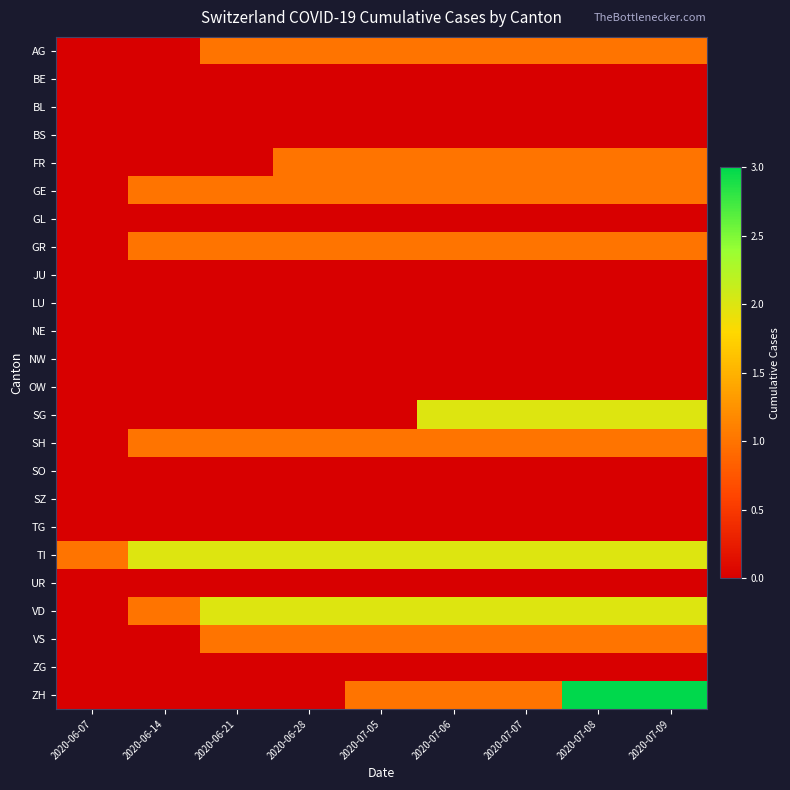

Reading right to left, list all the values displayed in this chart.

AG: 2020-07-09=1	2020-07-08=1	2020-07-07=1	2020-07-06=1	2020-07-05=1	2020-06-28=1	2020-06-21=1	2020-06-14=0	2020-06-07=0
BE: 2020-07-09=0	2020-07-08=0	2020-07-07=0	2020-07-06=0	2020-07-05=0	2020-06-28=0	2020-06-21=0	2020-06-14=0	2020-06-07=0
BL: 2020-07-09=0	2020-07-08=0	2020-07-07=0	2020-07-06=0	2020-07-05=0	2020-06-28=0	2020-06-21=0	2020-06-14=0	2020-06-07=0
BS: 2020-07-09=0	2020-07-08=0	2020-07-07=0	2020-07-06=0	2020-07-05=0	2020-06-28=0	2020-06-21=0	2020-06-14=0	2020-06-07=0
FR: 2020-07-09=1	2020-07-08=1	2020-07-07=1	2020-07-06=1	2020-07-05=1	2020-06-28=1	2020-06-21=0	2020-06-14=0	2020-06-07=0
GE: 2020-07-09=1	2020-07-08=1	2020-07-07=1	2020-07-06=1	2020-07-05=1	2020-06-28=1	2020-06-21=1	2020-06-14=1	2020-06-07=0
GL: 2020-07-09=0	2020-07-08=0	2020-07-07=0	2020-07-06=0	2020-07-05=0	2020-06-28=0	2020-06-21=0	2020-06-14=0	2020-06-07=0
GR: 2020-07-09=1	2020-07-08=1	2020-07-07=1	2020-07-06=1	2020-07-05=1	2020-06-28=1	2020-06-21=1	2020-06-14=1	2020-06-07=0
JU: 2020-07-09=0	2020-07-08=0	2020-07-07=0	2020-07-06=0	2020-07-05=0	2020-06-28=0	2020-06-21=0	2020-06-14=0	2020-06-07=0
LU: 2020-07-09=0	2020-07-08=0	2020-07-07=0	2020-07-06=0	2020-07-05=0	2020-06-28=0	2020-06-21=0	2020-06-14=0	2020-06-07=0
NE: 2020-07-09=0	2020-07-08=0	2020-07-07=0	2020-07-06=0	2020-07-05=0	2020-06-28=0	2020-06-21=0	2020-06-14=0	2020-06-07=0
NW: 2020-07-09=0	2020-07-08=0	2020-07-07=0	2020-07-06=0	2020-07-05=0	2020-06-28=0	2020-06-21=0	2020-06-14=0	2020-06-07=0
OW: 2020-07-09=0	2020-07-08=0	2020-07-07=0	2020-07-06=0	2020-07-05=0	2020-06-28=0	2020-06-21=0	2020-06-14=0	2020-06-07=0
SG: 2020-07-09=2	2020-07-08=2	2020-07-07=2	2020-07-06=2	2020-07-05=0	2020-06-28=0	2020-06-21=0	2020-06-14=0	2020-06-07=0
SH: 2020-07-09=1	2020-07-08=1	2020-07-07=1	2020-07-06=1	2020-07-05=1	2020-06-28=1	2020-06-21=1	2020-06-14=1	2020-06-07=0
SO: 2020-07-09=0	2020-07-08=0	2020-07-07=0	2020-07-06=0	2020-07-05=0	2020-06-28=0	2020-06-21=0	2020-06-14=0	2020-06-07=0
SZ: 2020-07-09=0	2020-07-08=0	2020-07-07=0	2020-07-06=0	2020-07-05=0	2020-06-28=0	2020-06-21=0	2020-06-14=0	2020-06-07=0
TG: 2020-07-09=0	2020-07-08=0	2020-07-07=0	2020-07-06=0	2020-07-05=0	2020-06-28=0	2020-06-21=0	2020-06-14=0	2020-06-07=0
TI: 2020-07-09=2	2020-07-08=2	2020-07-07=2	2020-07-06=2	2020-07-05=2	2020-06-28=2	2020-06-21=2	2020-06-14=2	2020-06-07=1
UR: 2020-07-09=0	2020-07-08=0	2020-07-07=0	2020-07-06=0	2020-07-05=0	2020-06-28=0	2020-06-21=0	2020-06-14=0	2020-06-07=0
VD: 2020-07-09=2	2020-07-08=2	2020-07-07=2	2020-07-06=2	2020-07-05=2	2020-06-28=2	2020-06-21=2	2020-06-14=1	2020-06-07=0
VS: 2020-07-09=1	2020-07-08=1	2020-07-07=1	2020-07-06=1	2020-07-05=1	2020-06-28=1	2020-06-21=1	2020-06-14=0	2020-06-07=0
ZG: 2020-07-09=0	2020-07-08=0	2020-07-07=0	2020-07-06=0	2020-07-05=0	2020-06-28=0	2020-06-21=0	2020-06-14=0	2020-06-07=0
ZH: 2020-07-09=3	2020-07-08=3	2020-07-07=1	2020-07-06=1	2020-07-05=1	2020-06-28=0	2020-06-21=0	2020-06-14=0	2020-06-07=0